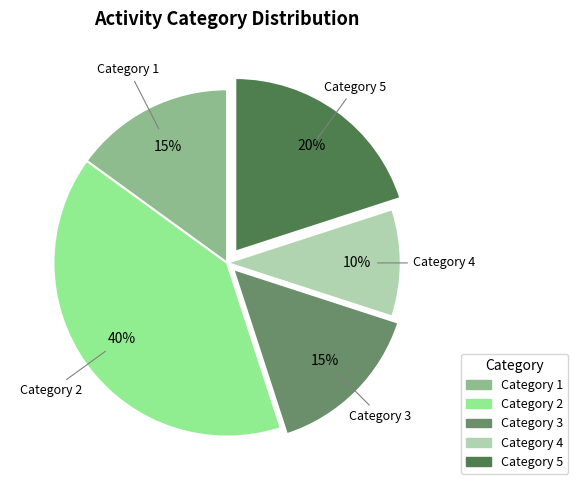

To the nearest percent, what is the difference between the largest and smallest slice percentages?

30%